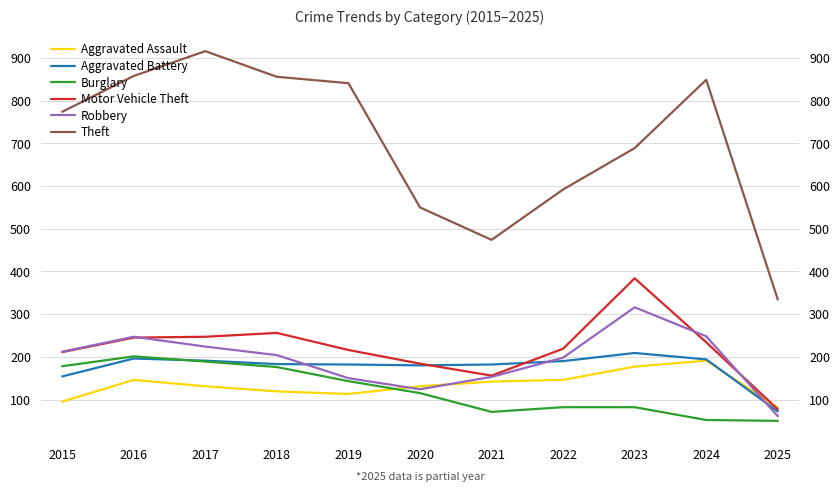

What is the difference between the maximum and minimum values in the Aggravated Battery series?

137